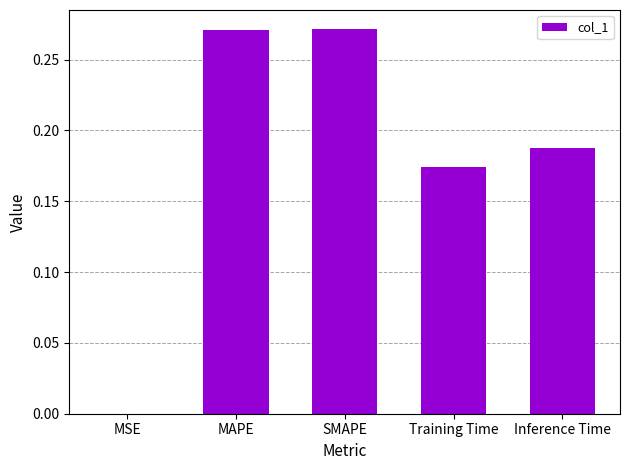

Which has a higher value, SMAPE or MSE?

SMAPE